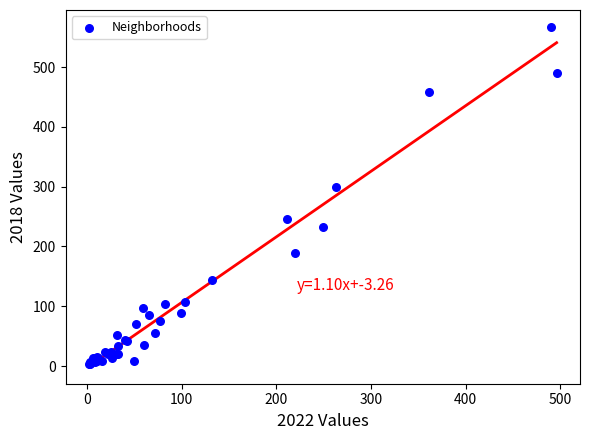

What Y value in the scatter plot is closest to 285?

300